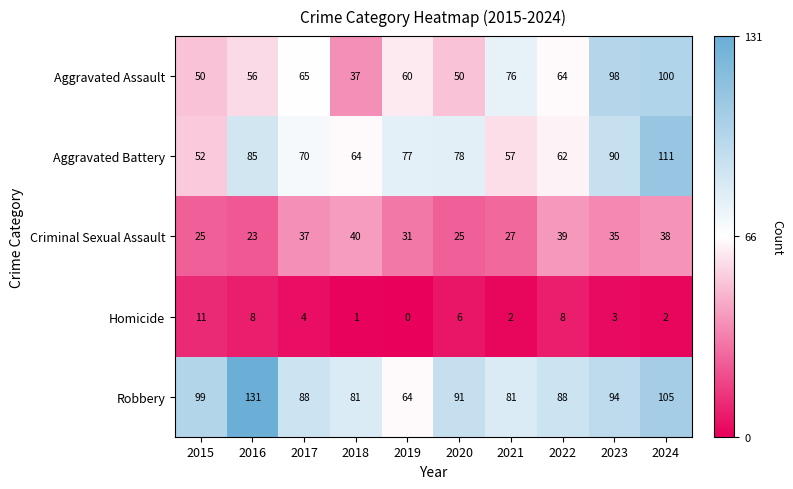

True or false: Homicide has a value of 8 at 2022.

True